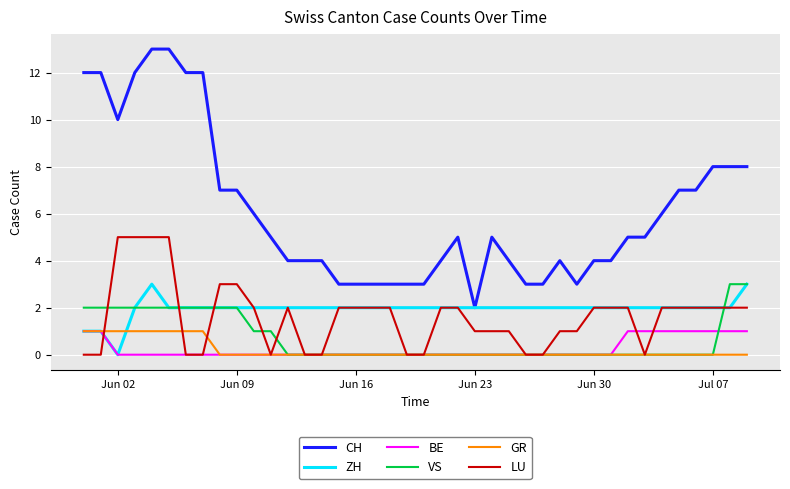

Which series has the widest spread of values?

CH